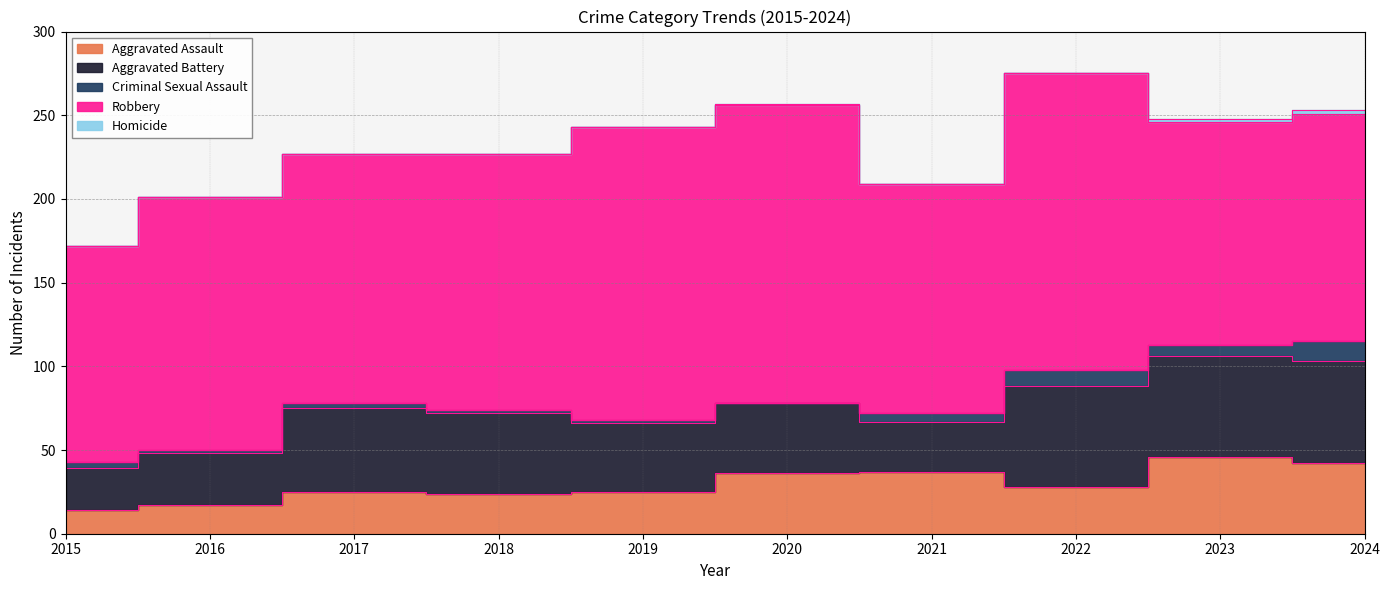

At which label is Aggravated Assault closest to 30?

2022